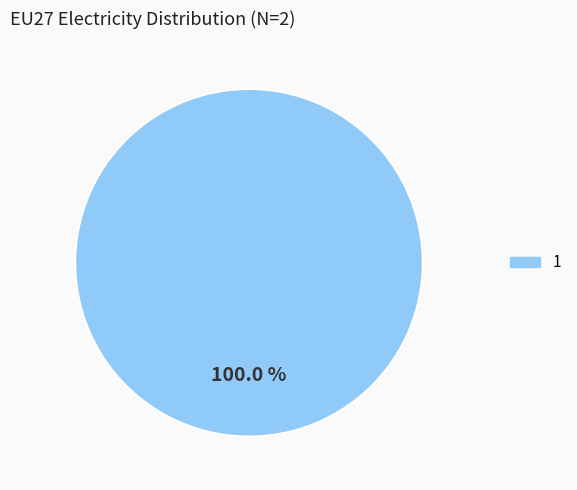

Rank the categories by value from highest to lowest.

1, 0